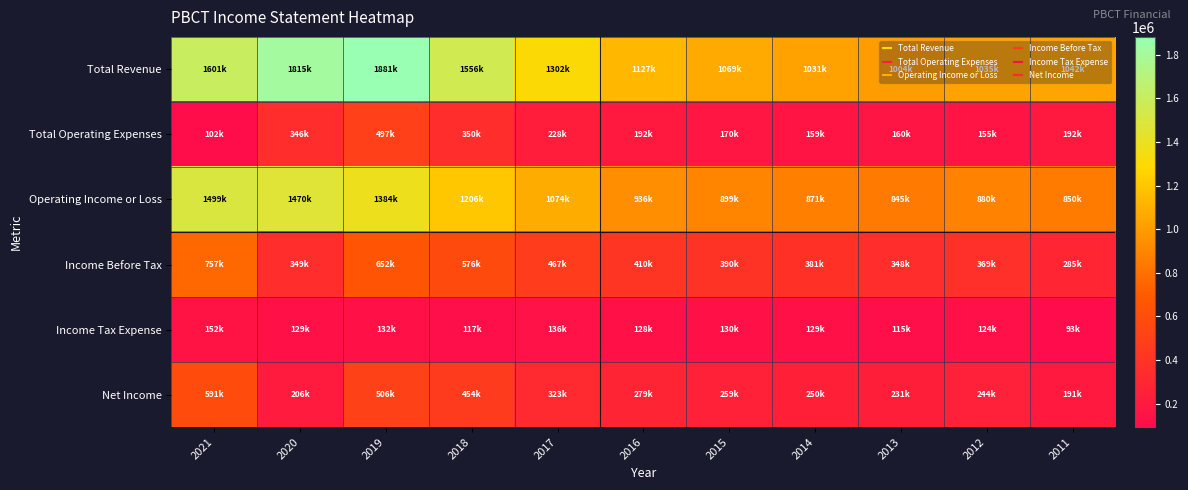

What is the spread (max minus min) of values at 2013?

889200